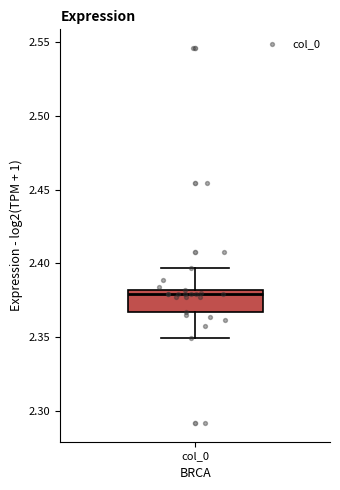

Transcribe this box plot: give where the median line is, the range the box spans, and where the two whiskers end, as read against the y-axis. The values are not printed on the chart, so give them approximately, as read against the axis.

median 2.380 (just below the box's upper edge), box 2.365 to 2.380, whiskers 2.350 to 2.395